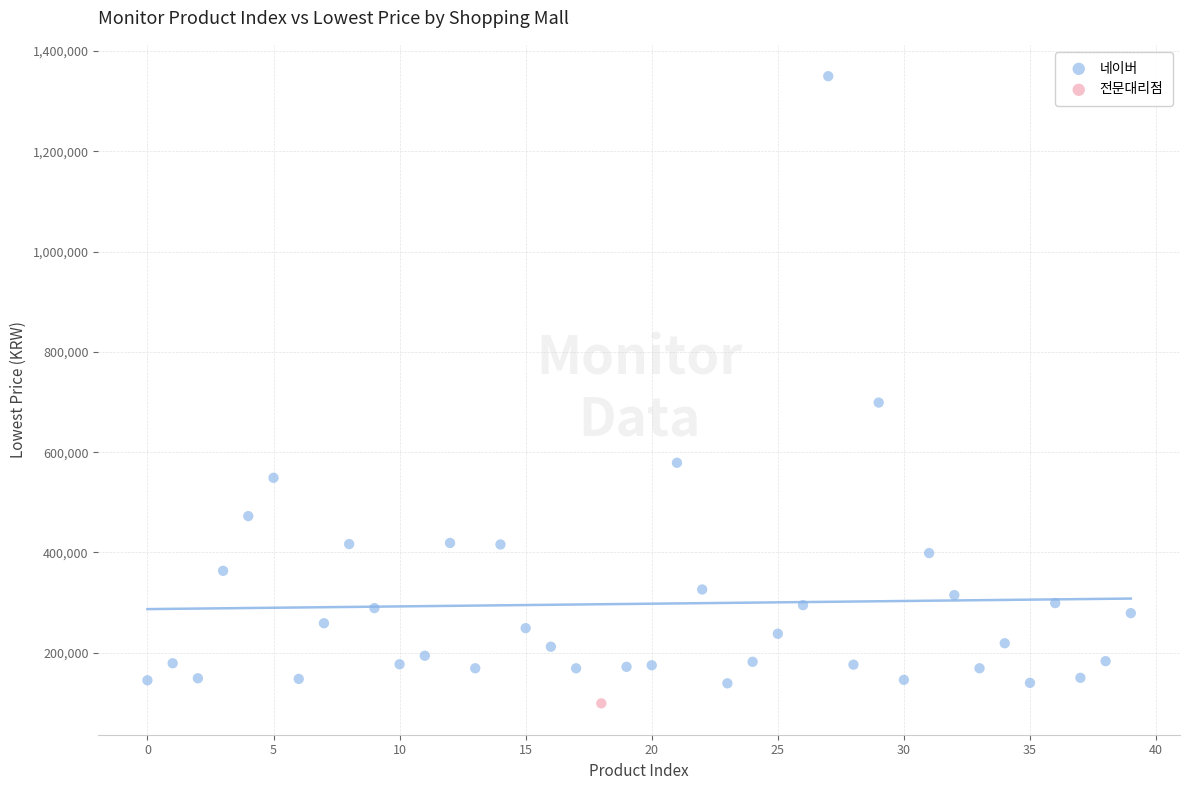

What are all the series names shown in the legend?

네이버, 전문대리점